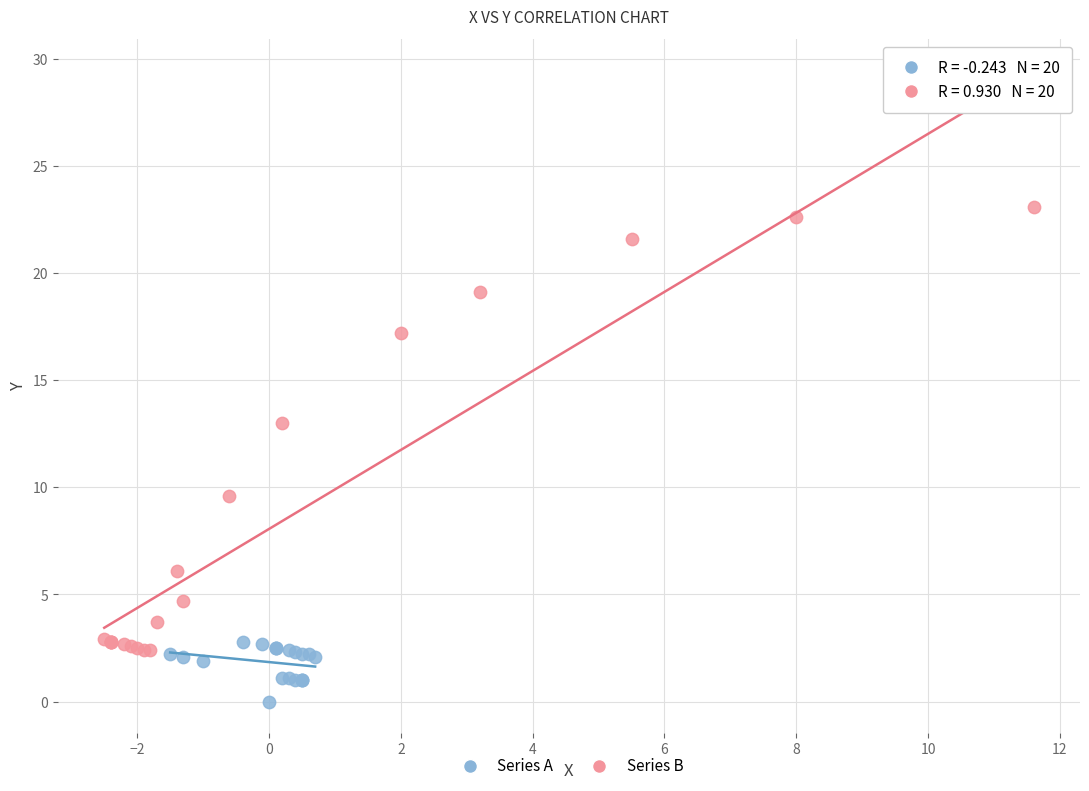

Which series reaches the minimum Y coordinate?

Series A